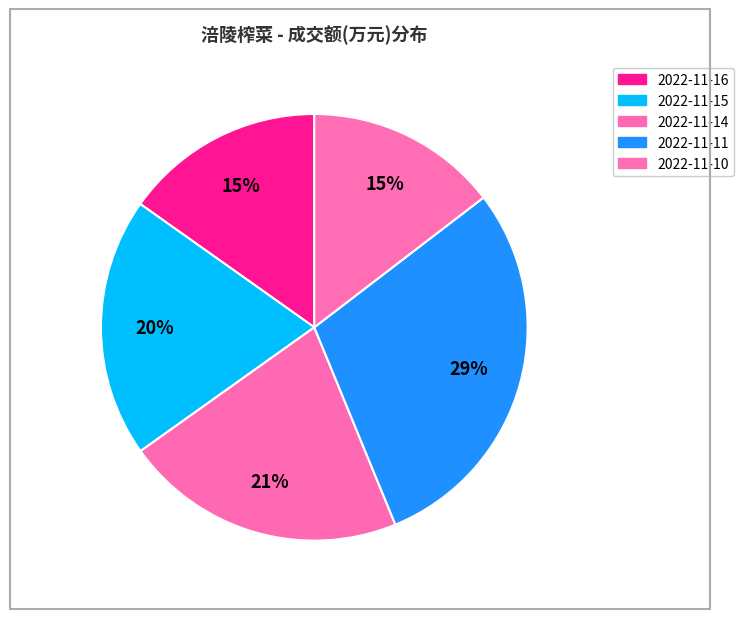

True or false: 2022-11-10 accounts for 15% of the total.

True